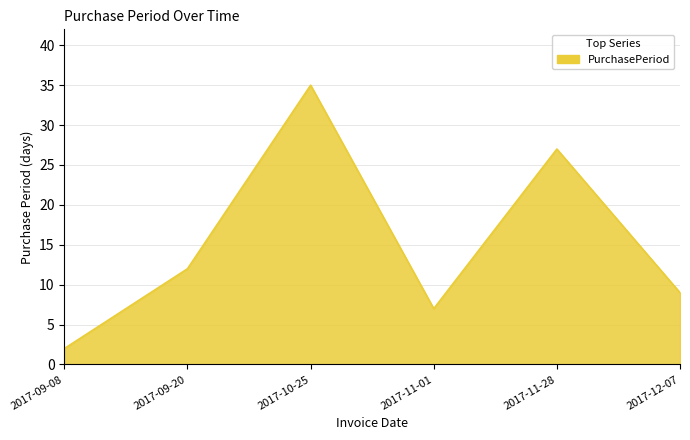

The chart shows a value of 21 at 2017-09-20. True or false?

False